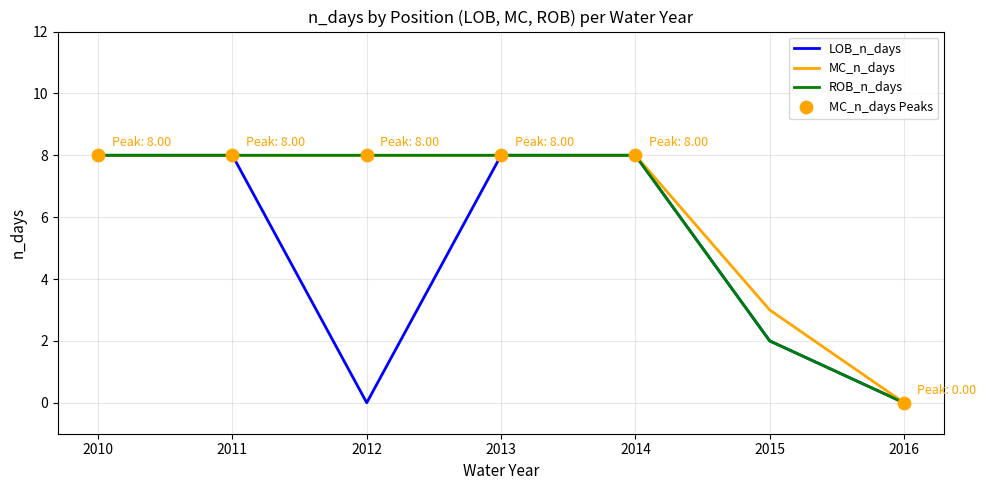

Between 2012 and 2014, which series saw the biggest shift?

LOB_n_days